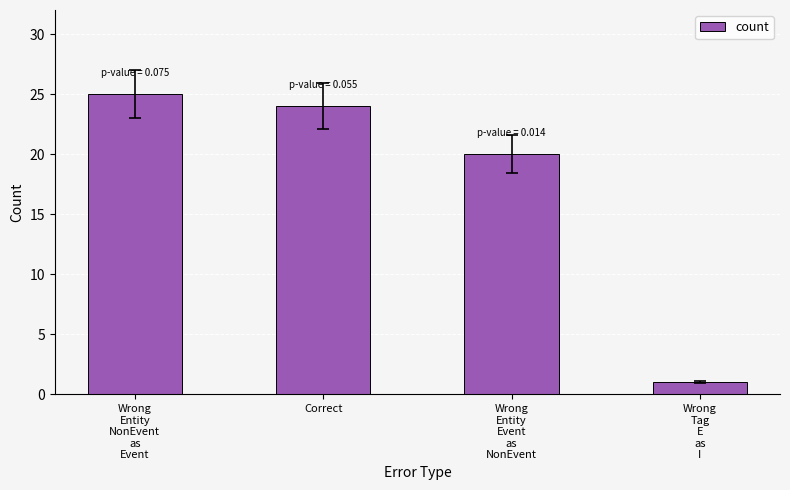

How many categories are shown in the chart?

4